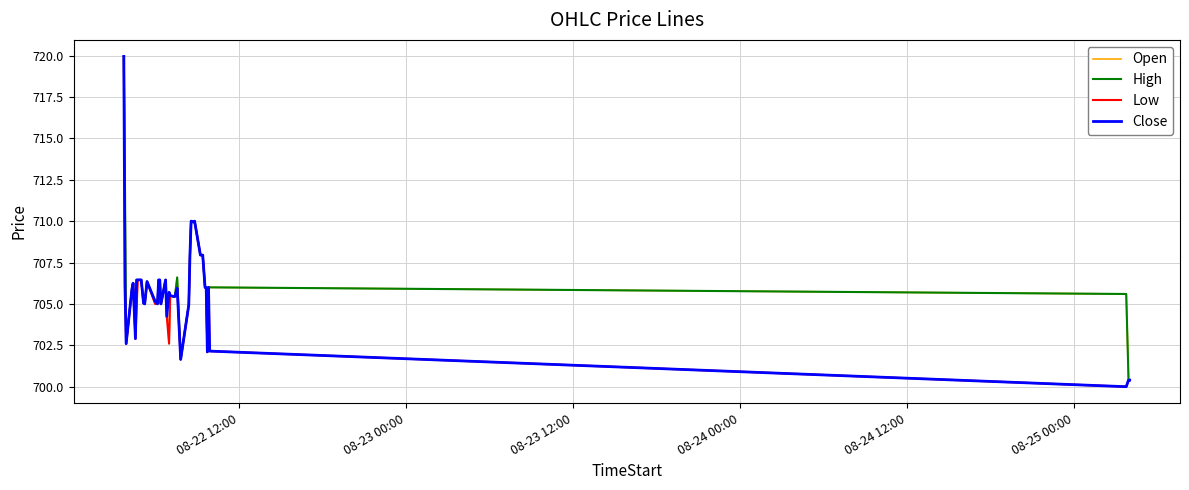

What is the smallest value displayed?

700.0